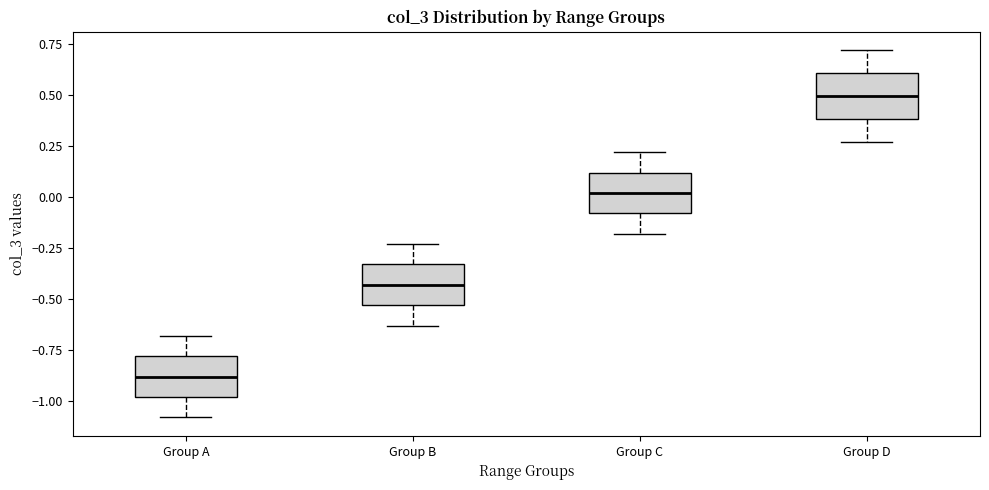

Which box's median line is the highest?

Group D